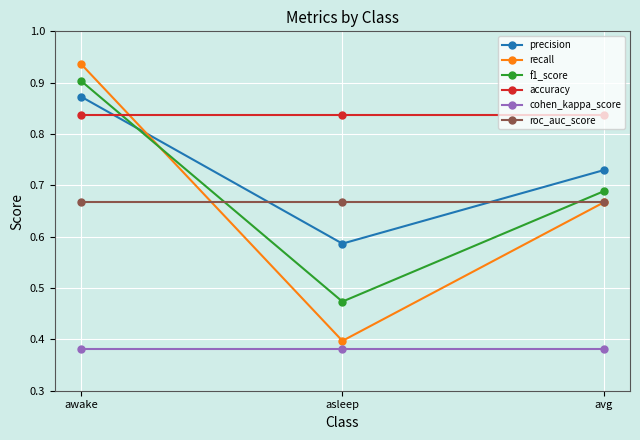

What is the total value across all series at awake?

4.6